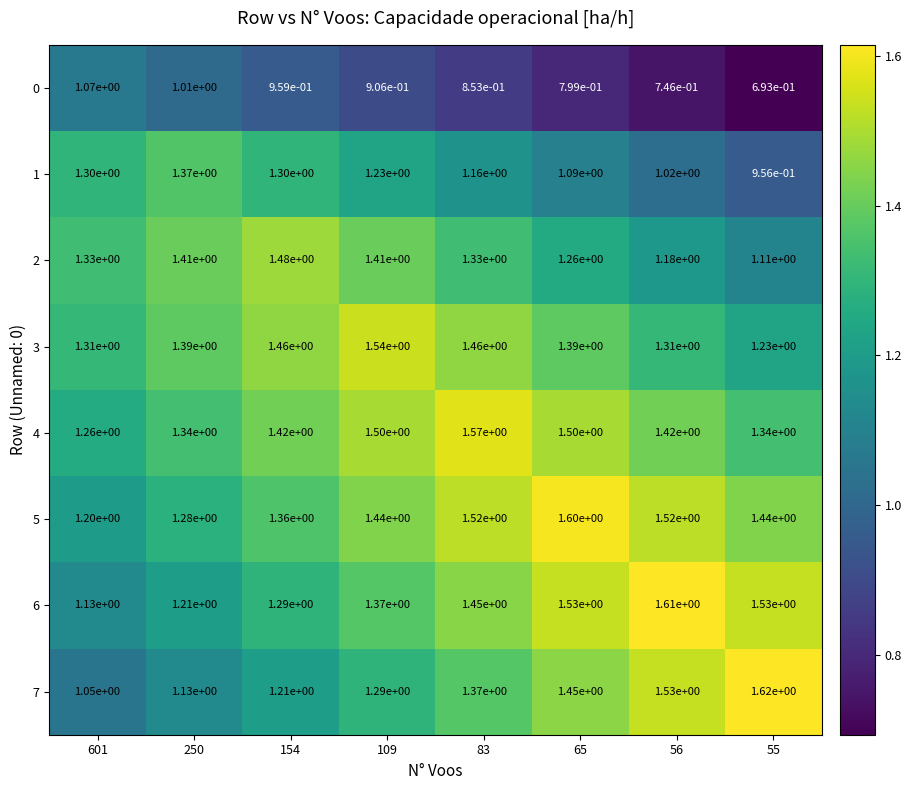

The 5 series shows 0.8 at 250. True or false?

False